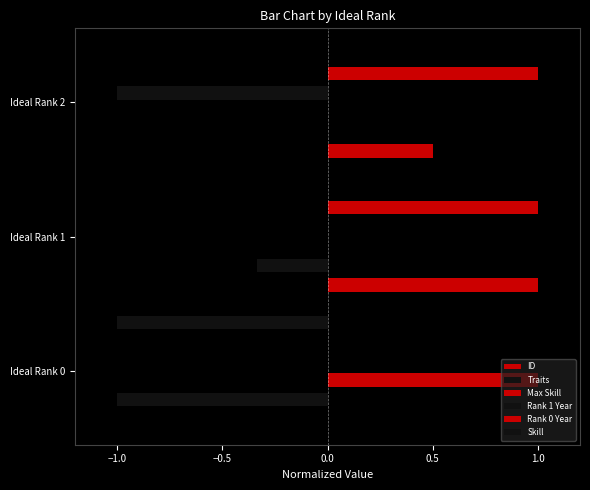

Rank the series by their maximum value, from lowest to highest.

Traits, Rank 1 Year, Skill, ID, Max Skill, Rank 0 Year